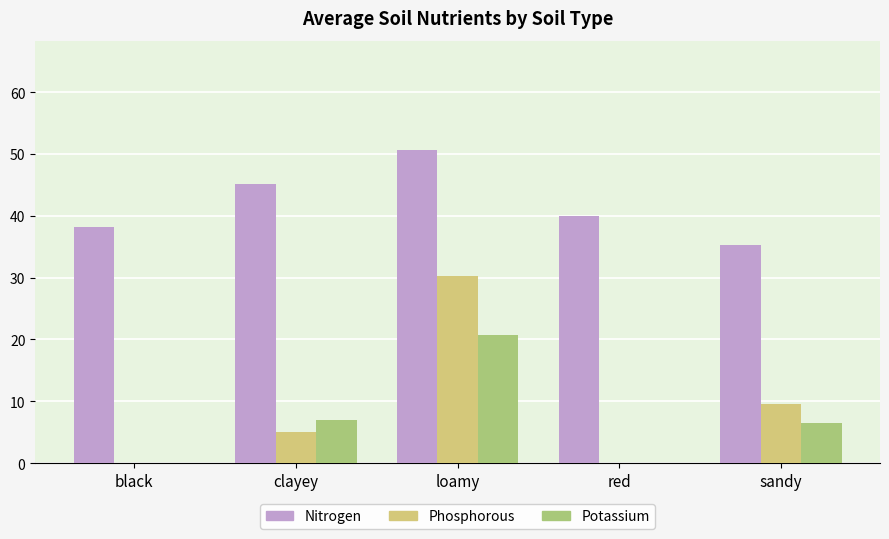

Count the number of data series in this chart.

3